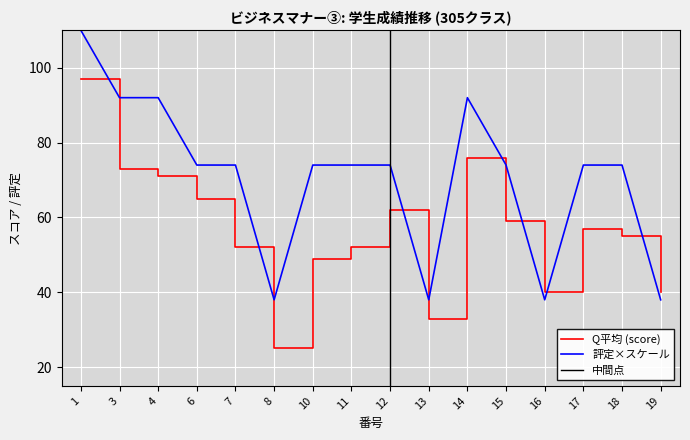

What is the difference between the highest and lowest values at 15?

15